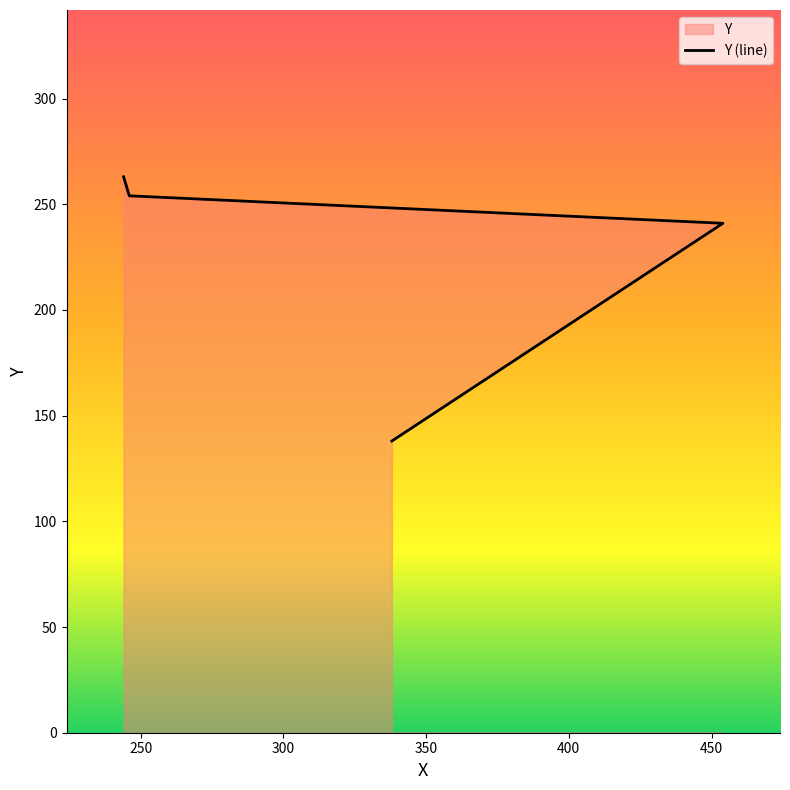

Does the chart display data point markers on the line(s)?

No